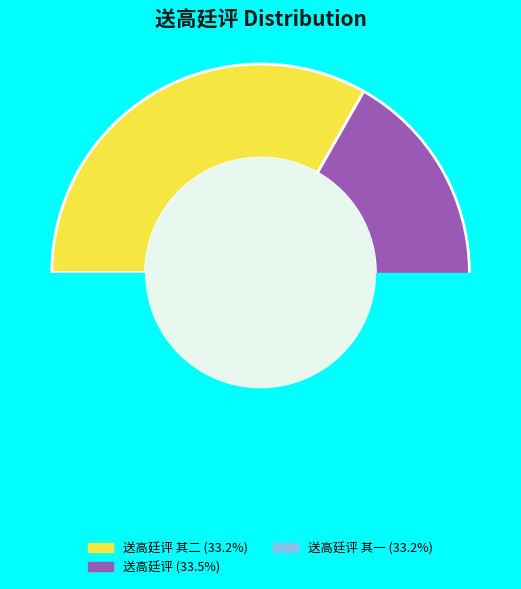

True or false: 送高廷评 其一 accounts for 28% of the total.

False